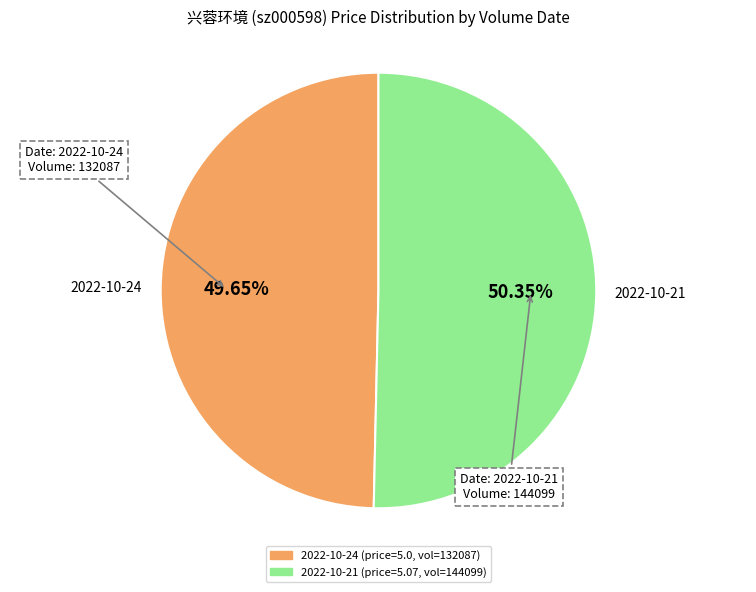

Is there any slice that represents more than half of the pie?

Yes